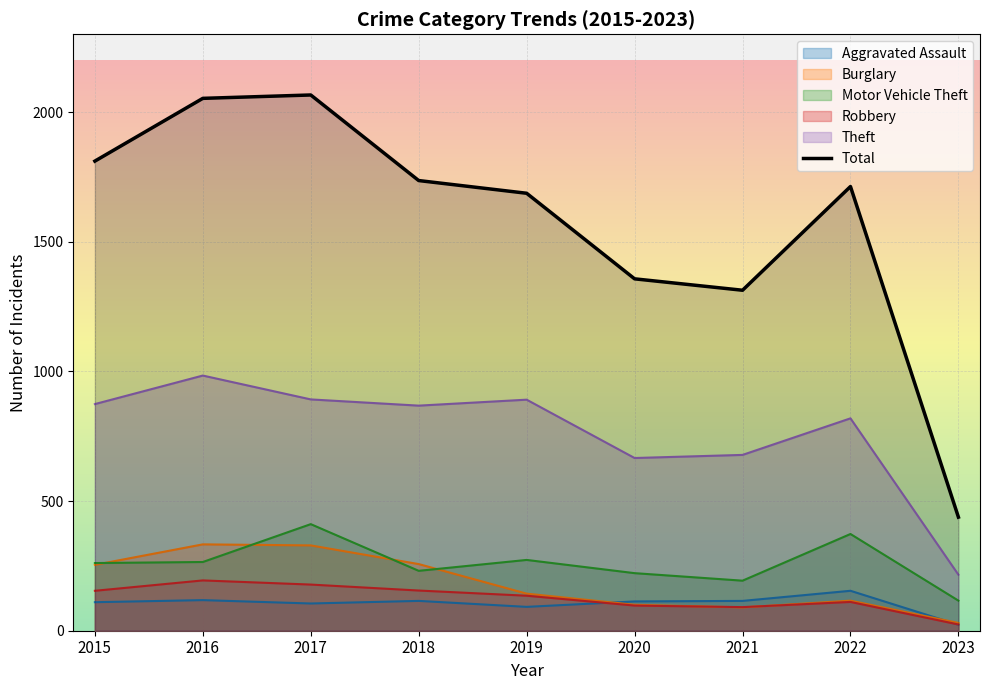

List the labels in order of value, smallest first.

2023, 2021, 2020, 2019, 2022, 2018, 2015, 2016, 2017